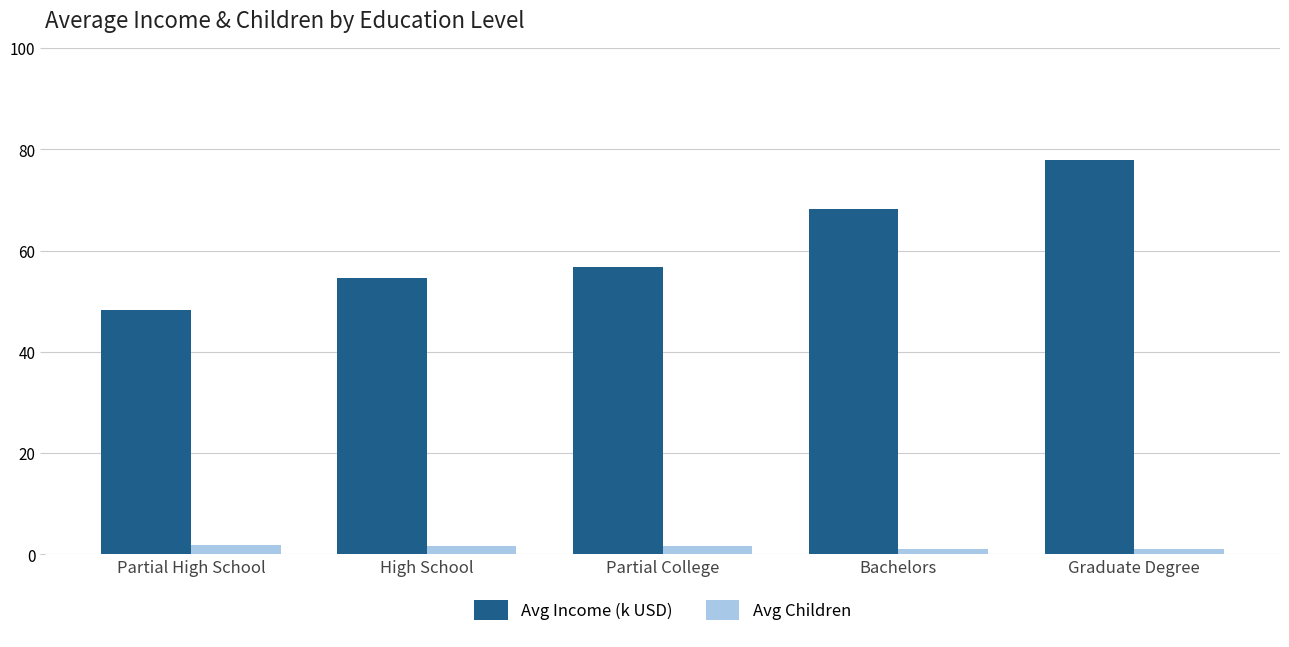

How many categories are shown in the chart?

5